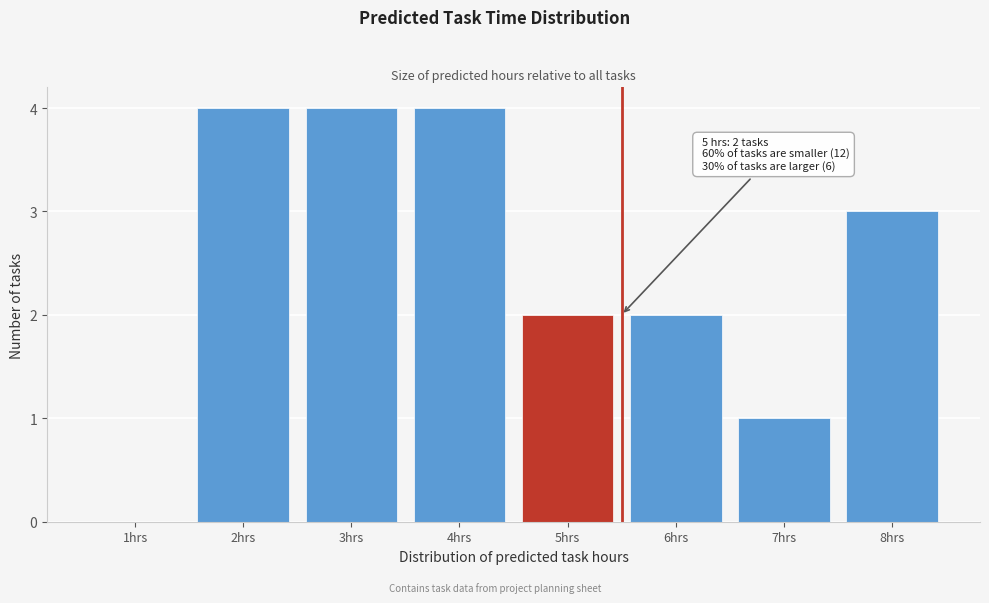

Reading right to left, transcribe all the data shown in this chart.

8hrs=3	7hrs=1	6hrs=2	5hrs=2	4hrs=4	3hrs=4	2hrs=4	1hrs=0